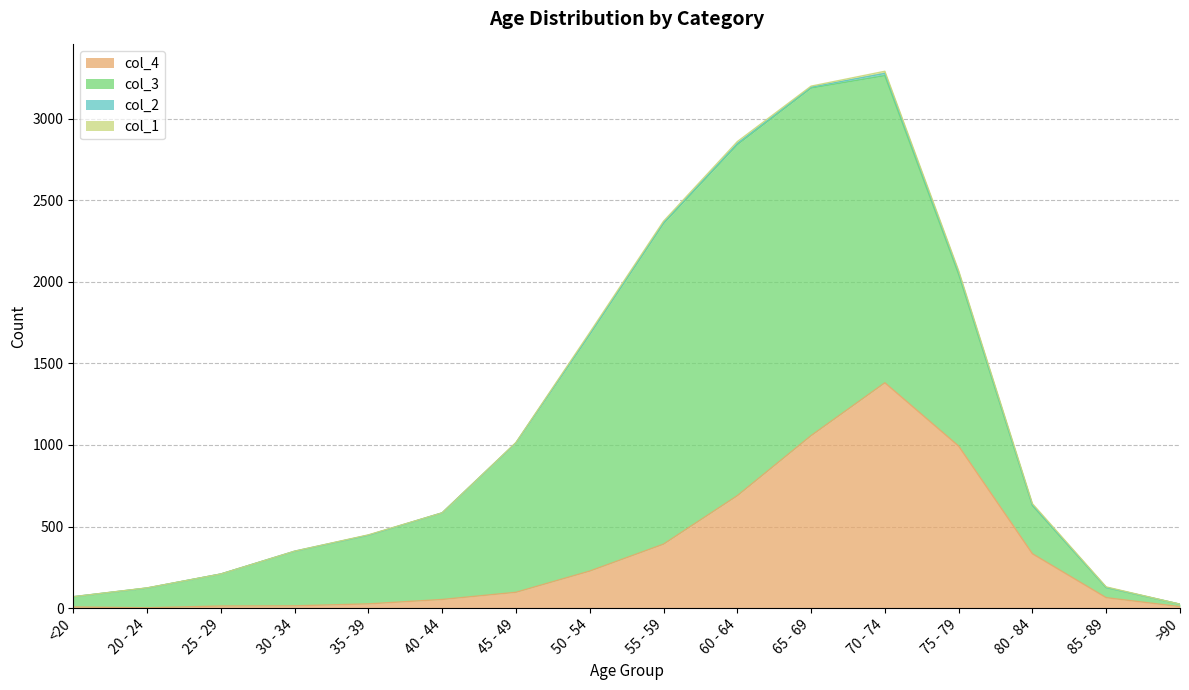

At how many categories does at least one series exceed 1034?

6